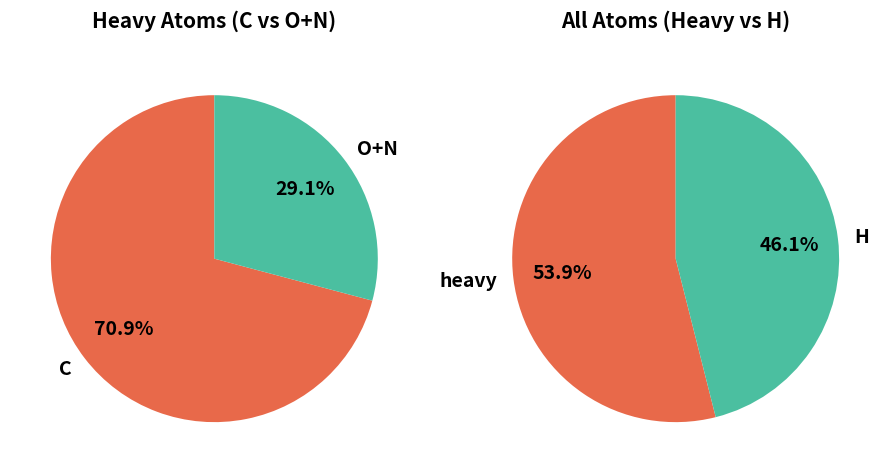

What percentage is the N slice, to the nearest percent?

12%